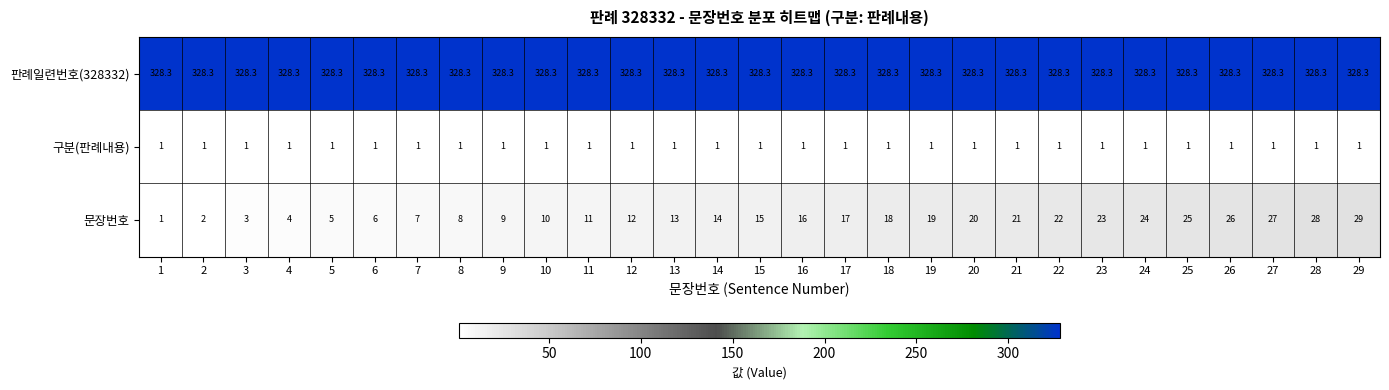

What is the spread (max minus min) of values at 11?

327.3